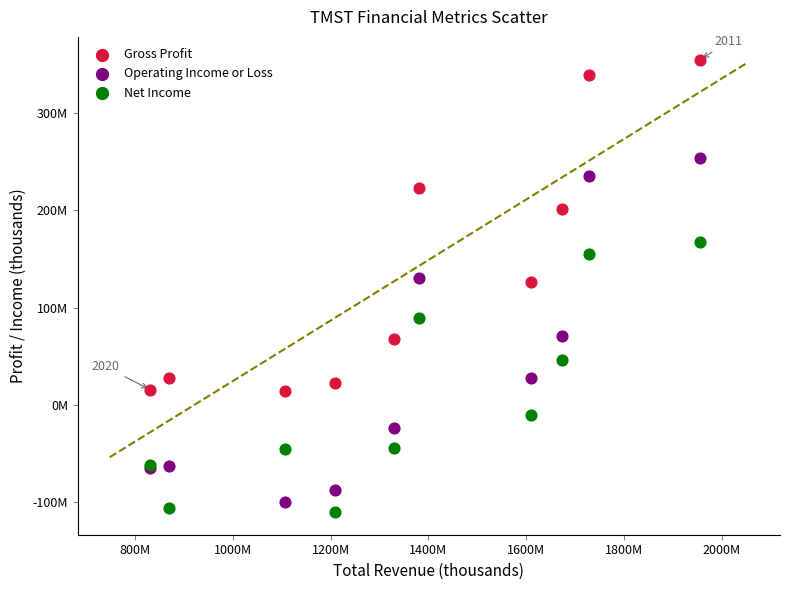

What are all the series names shown in the legend?

Gross Profit, Operating Income or Loss, Net Income